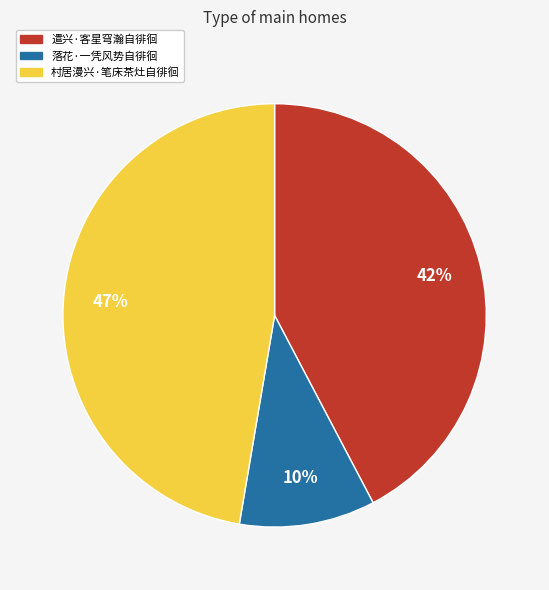

True or false: 遣兴·客星穹瀚自徘徊 accounts for 54% of the total.

False